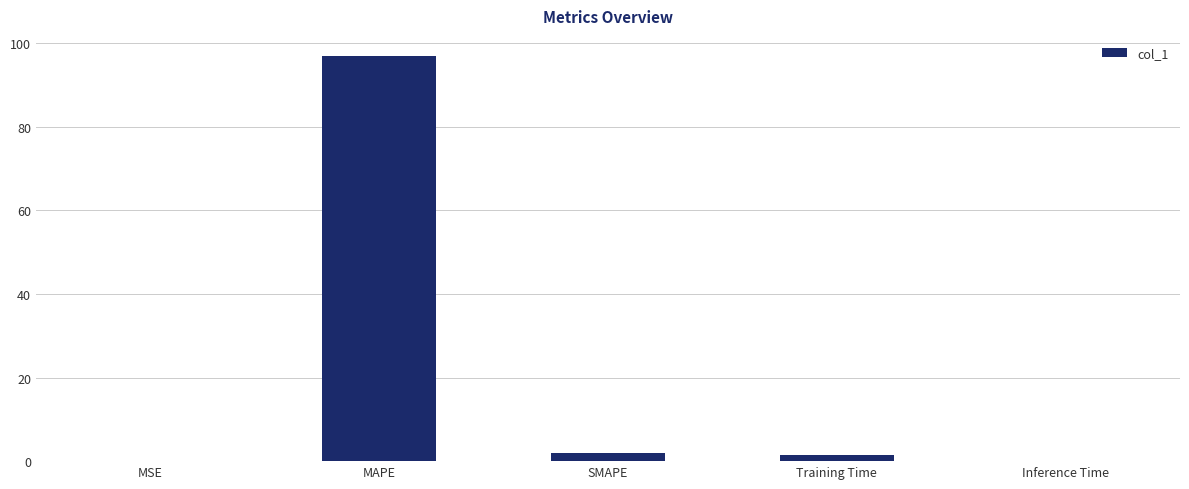

Which has a higher value, MAPE or SMAPE?

MAPE